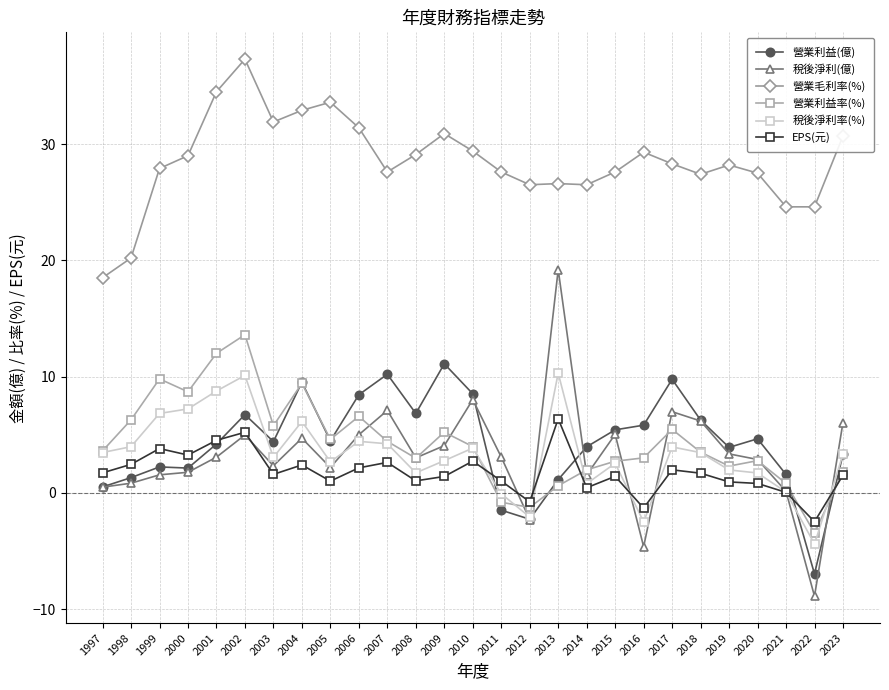

How many data points does each series have?

27